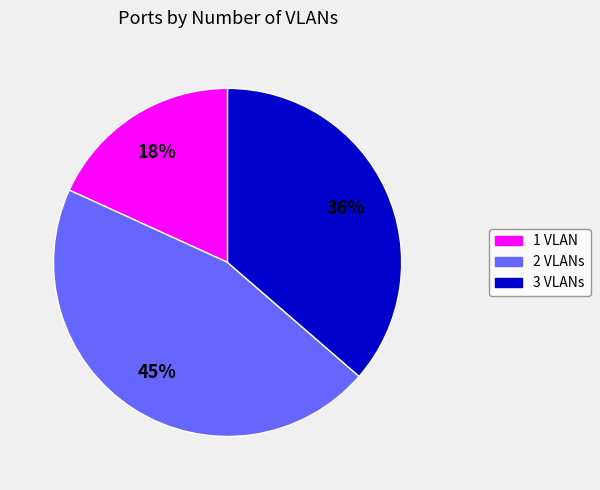

Approximately how many times larger is the value at 2 VLANs compared to 1 VLAN?

2.5